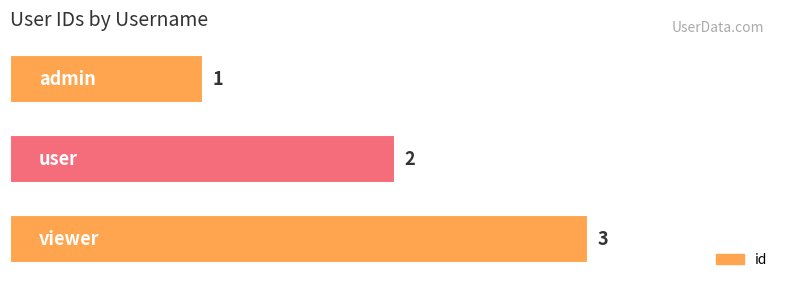

Does the chart contain any negative values?

No